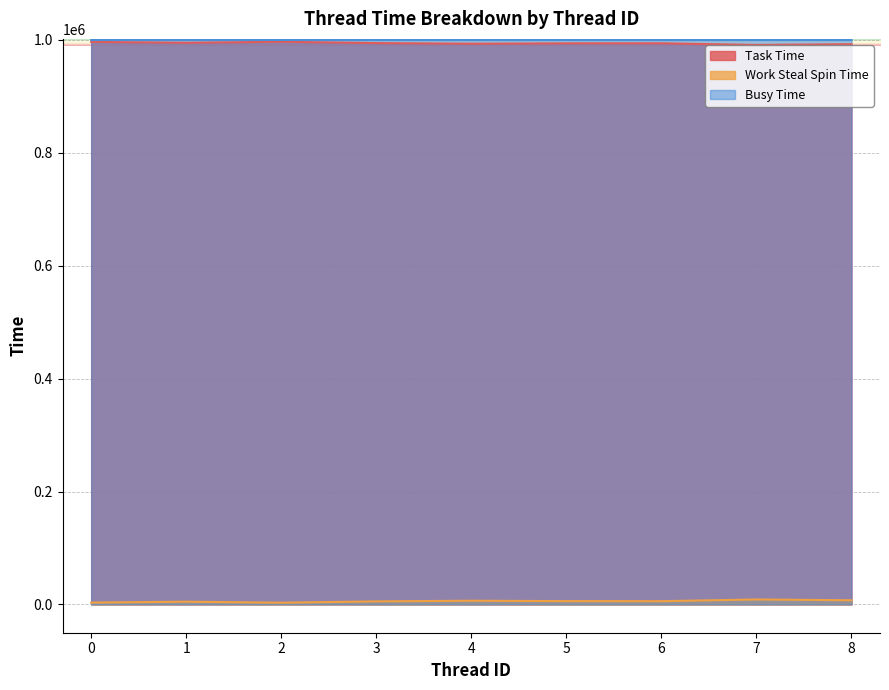

The Work Steal Spin Time series shows 5440 at 3. True or false?

True